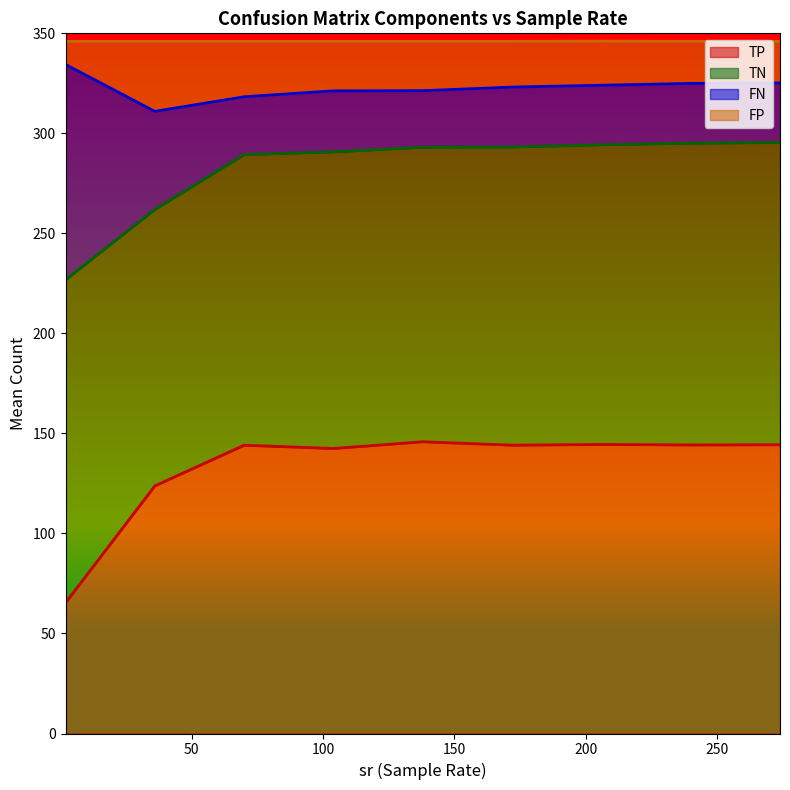

What is the lowest value of the TP series?

65.3